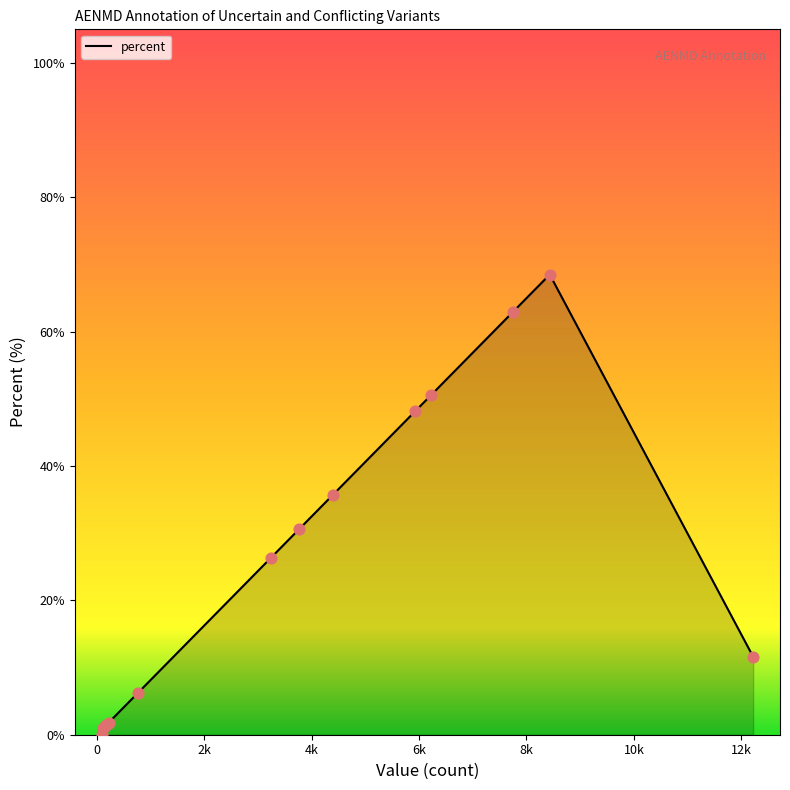

What is the difference between the maximum and minimum values?

68.4